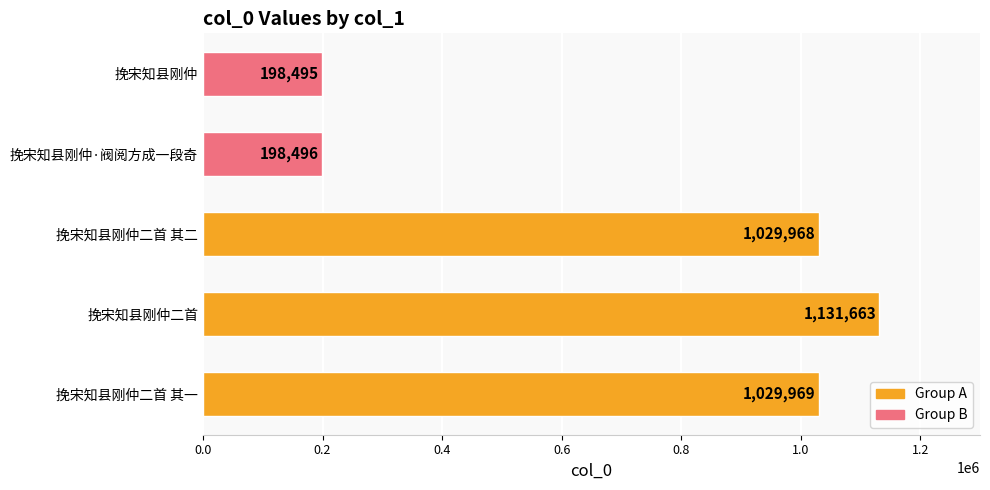

Are the bars horizontal?

Yes